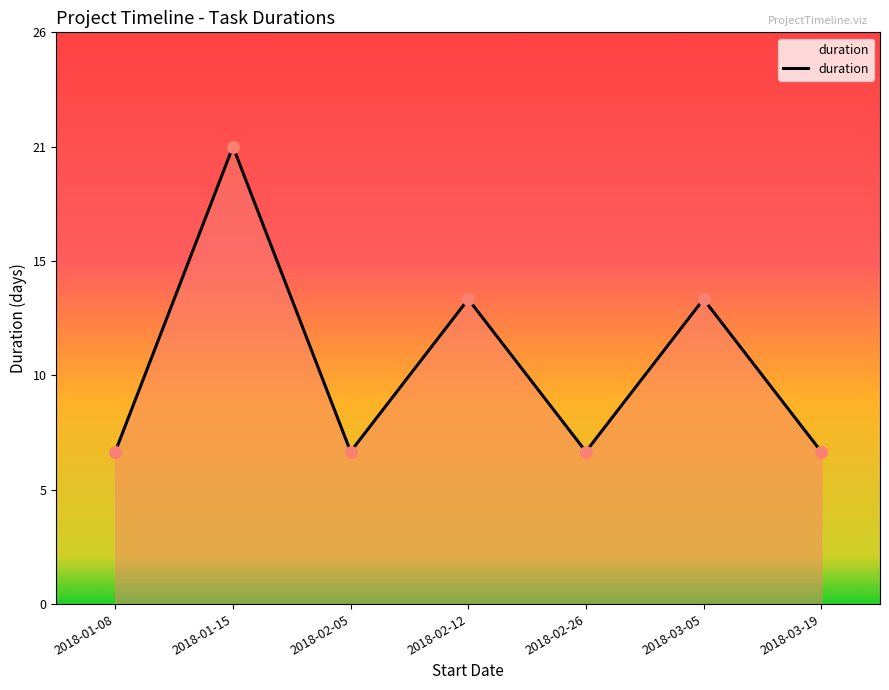

Between 2018-03-05 and 2018-01-08, which is larger?

2018-03-05